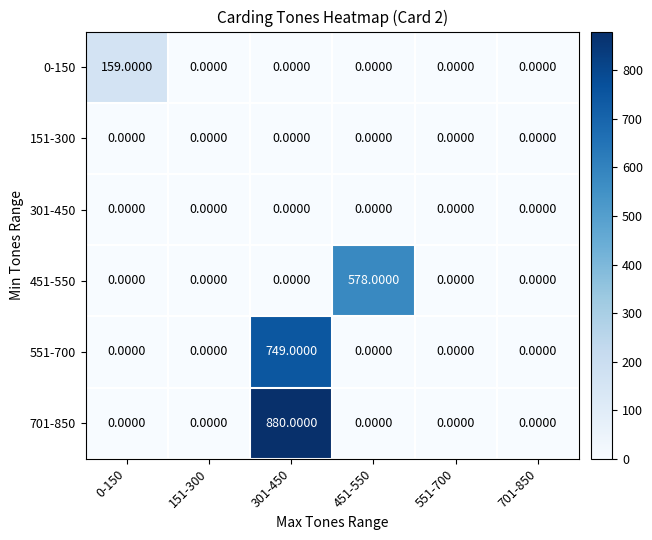

What is the total value across all series at 0-150?

159